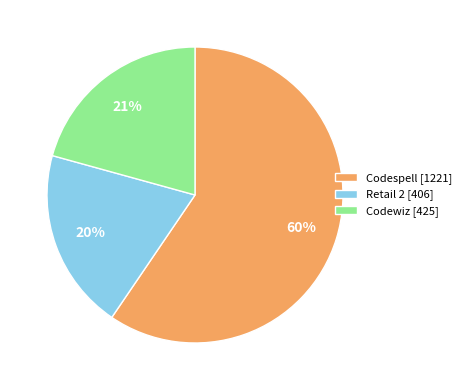

Which slice represents more than half of the pie?

Codespell